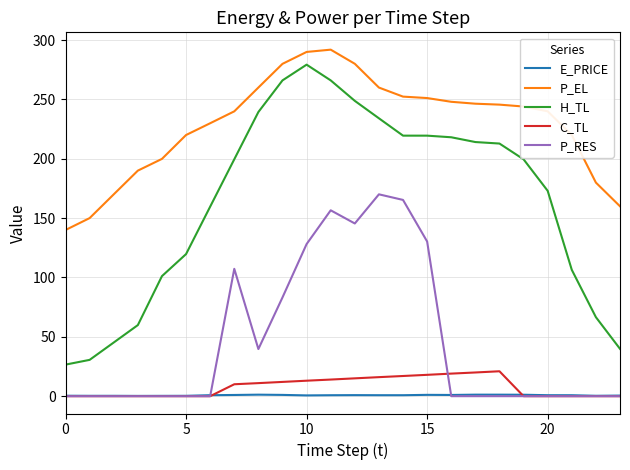

Does the chart have visible grid lines?

Yes